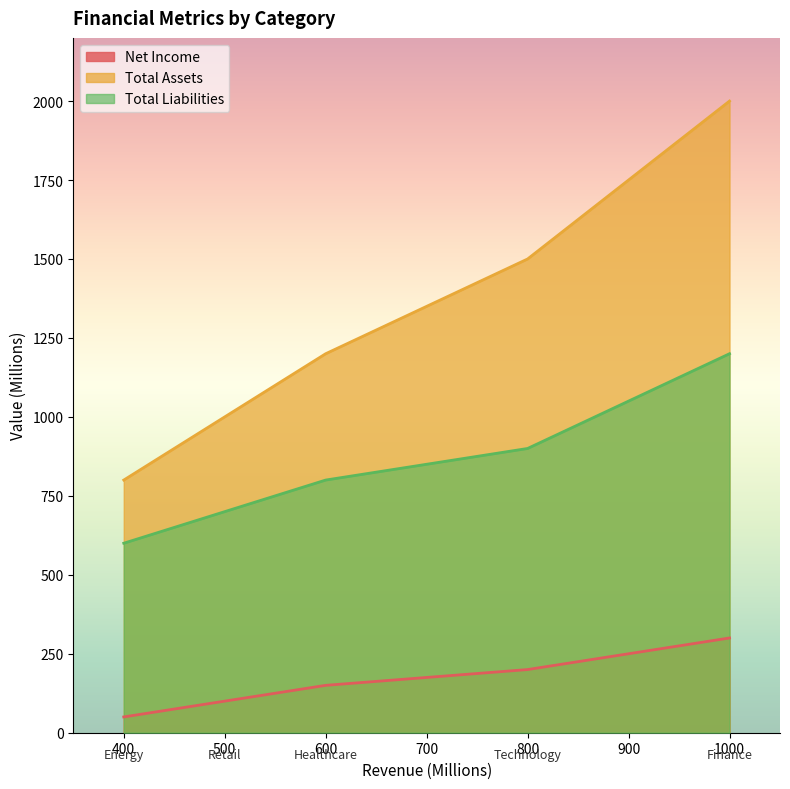

True or false: Total Liabilities has more than 2 interior local peaks.

False